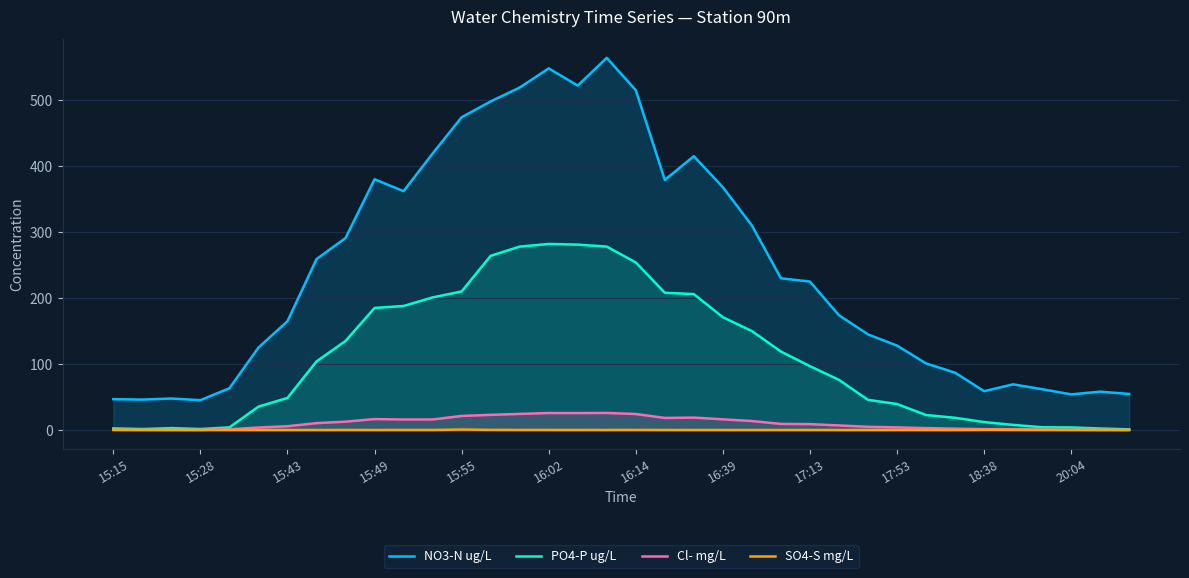

Which series has the largest range (max minus min)?

NO3-N ug/L